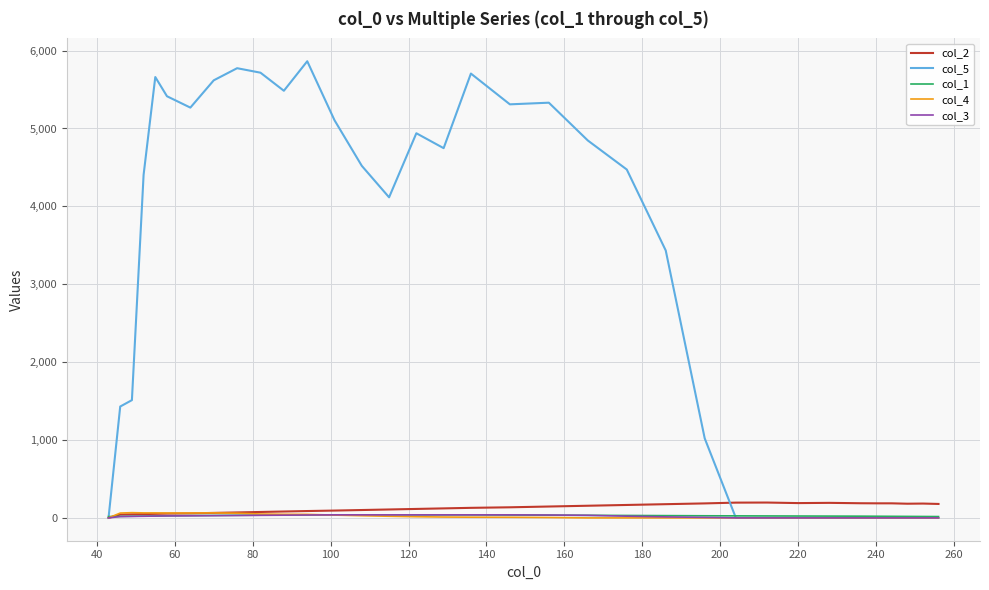

Which series has the widest spread of values?

col_5